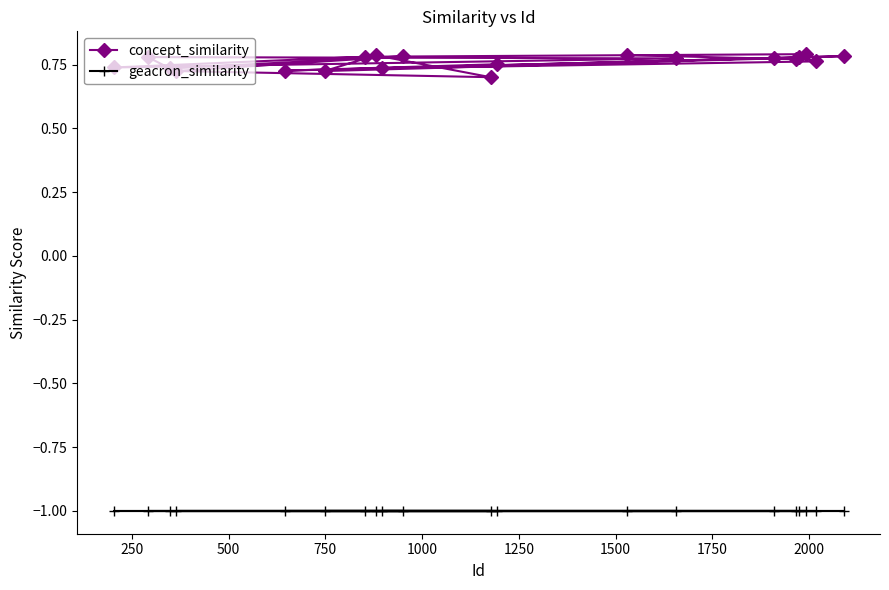

Which series has the largest range (max minus min)?

concept_similarity